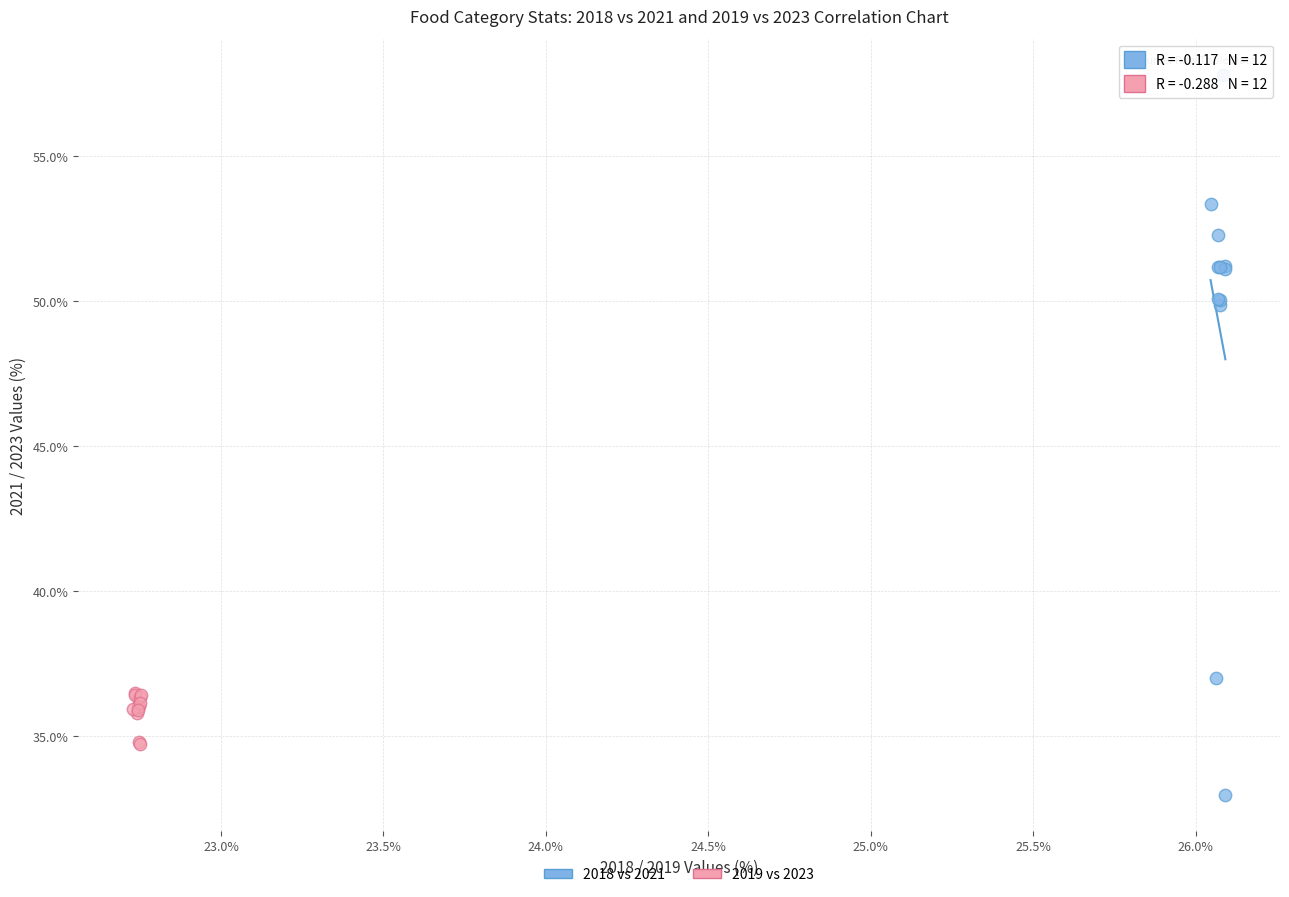

Which series contains the highest Y value?

2018 vs 2021